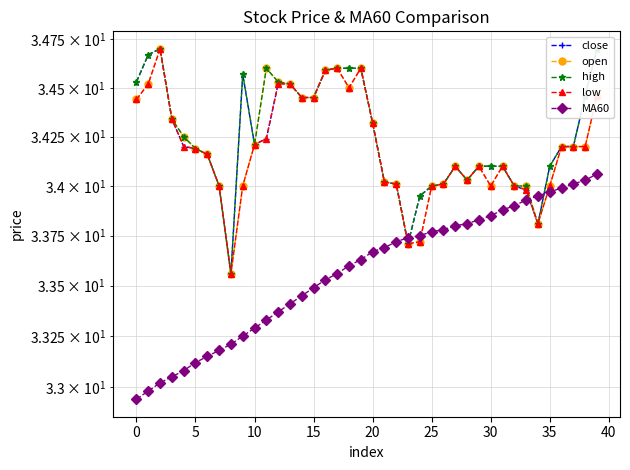

True or false: high has more than 2 interior local peaks.

True